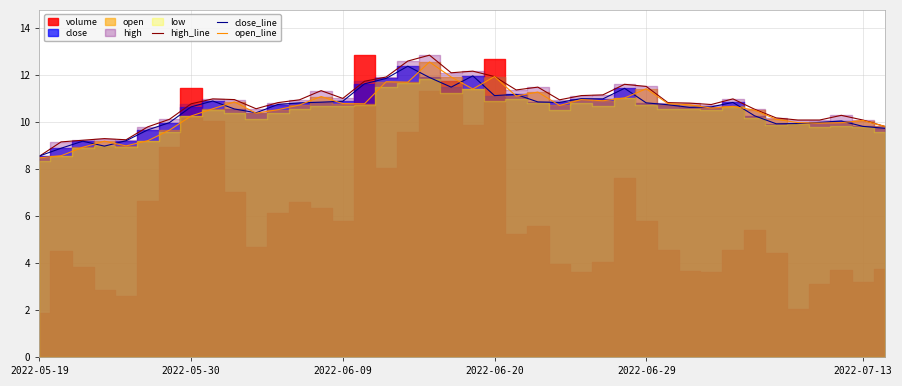

At how many categories does at least one series exceed 9?

39